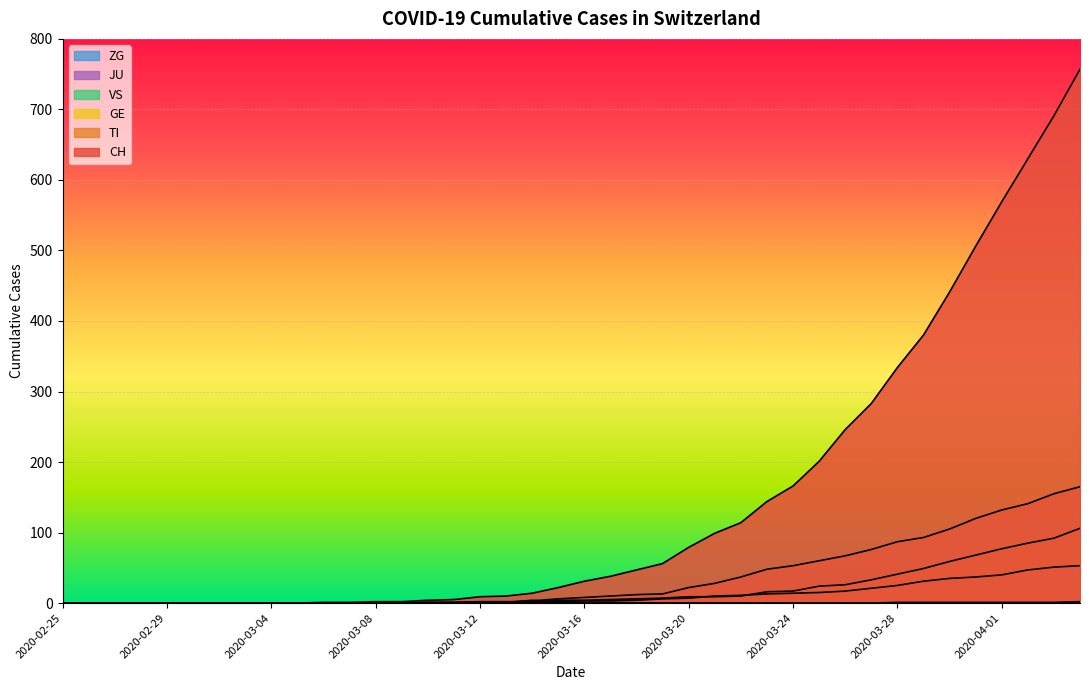

At which label does VS first exceed 3?

2020-03-14